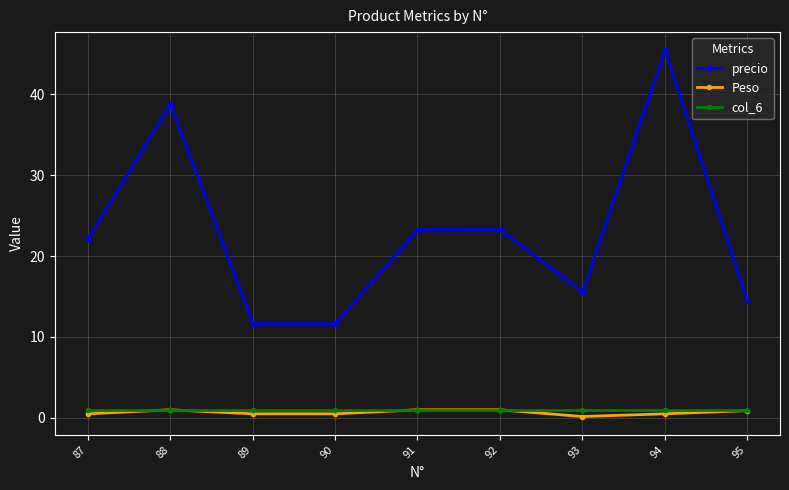

In precio, how many points are higher than both neighbors (excluding endpoints)?

3